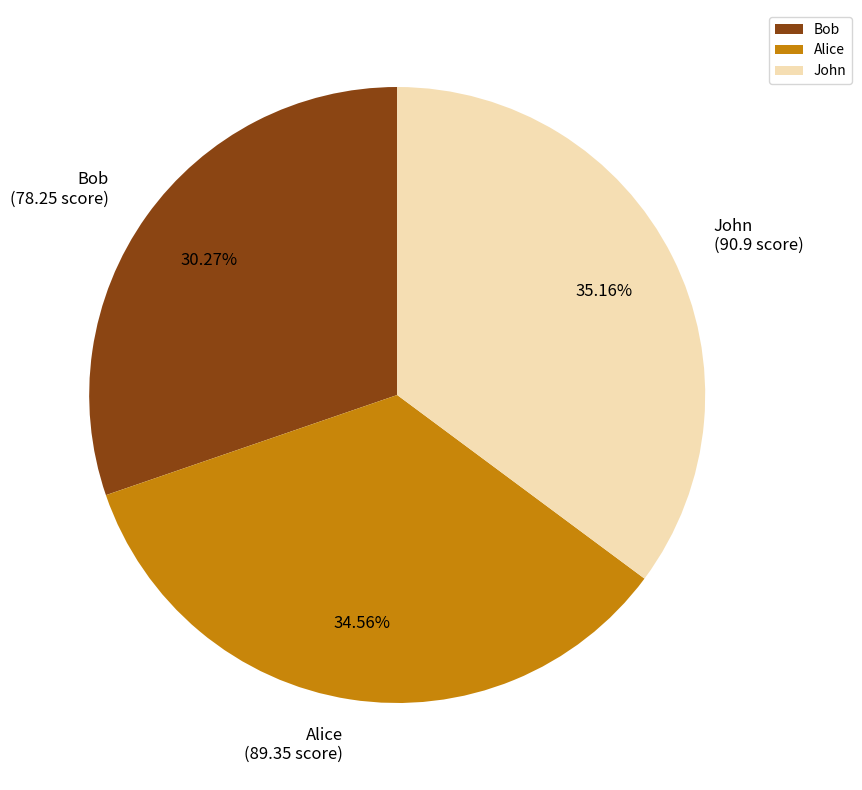

Between Alice and Bob, which is larger?

Alice